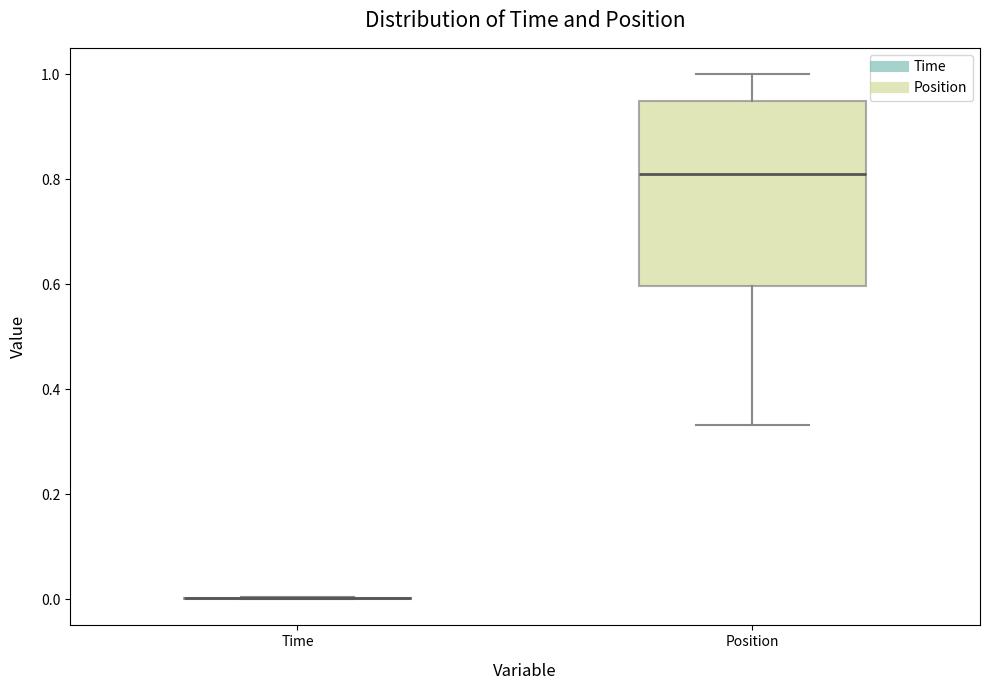

Which box is the tallest, from its lower edge to its upper edge?

Position